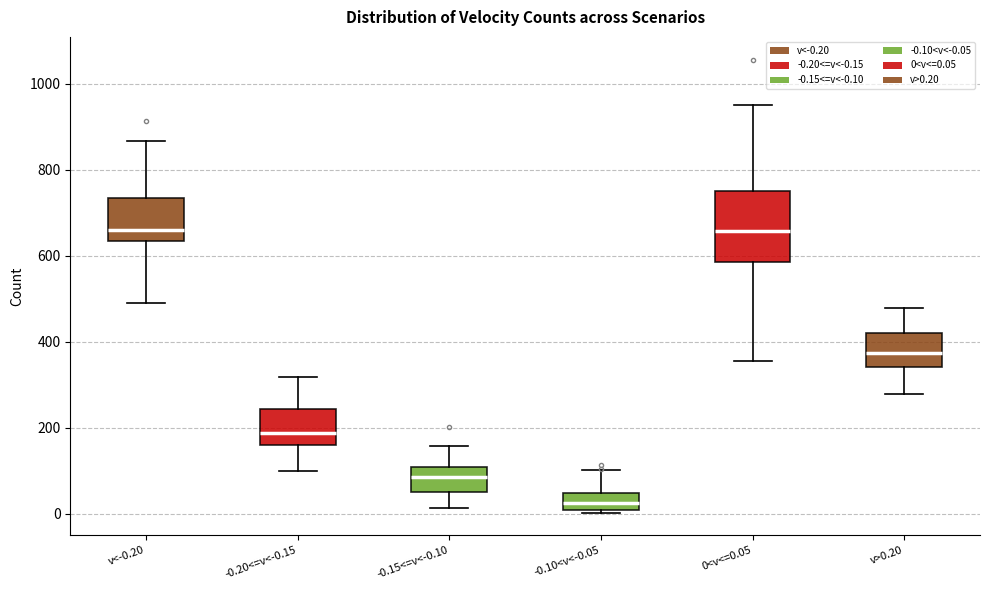

Reading left to right, transcribe this box plot: for each box, give where its median line is, the range the box spans, and where its two whiskers end, as read against the y-axis. The values are not printed on the chart, so give them approximately, as read against the axis.

v<-0.20: median 660, box 640 to 740, whiskers 500 to 860
-0.20<=v<-0.15: median 180, box 160 to 240, whiskers 100 to 320
-0.15<=v<-0.10: median 80, box 60 to 100, whiskers 20 to 160
-0.10<v<-0.05: median 20, box 0 to 40, whiskers 0 (just below the box's lower edge) to 100
0<v<=0.05: median 660, box 580 to 760, whiskers 360 to 960
v>0.20: median 380, box 340 to 420, whiskers 280 to 480